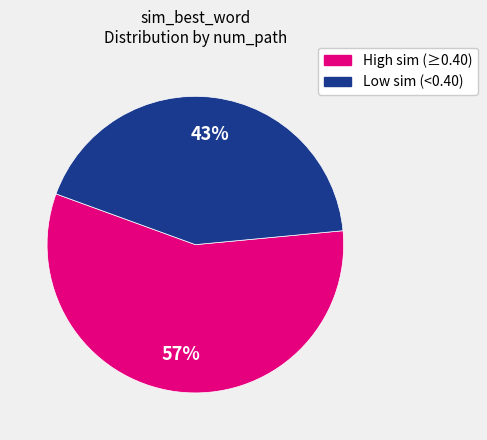

To the nearest percent, what is the difference between the largest and smallest slice percentages?

14%